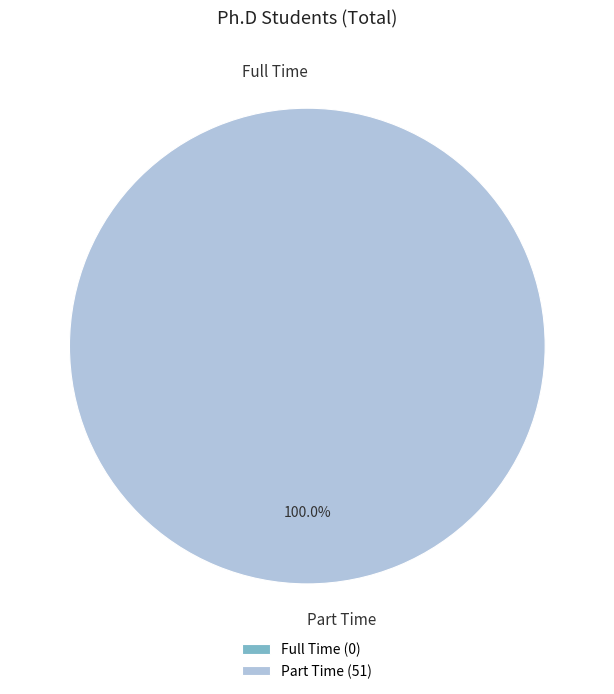

Is the sum of Full Time and Part Time greater than half?

Yes